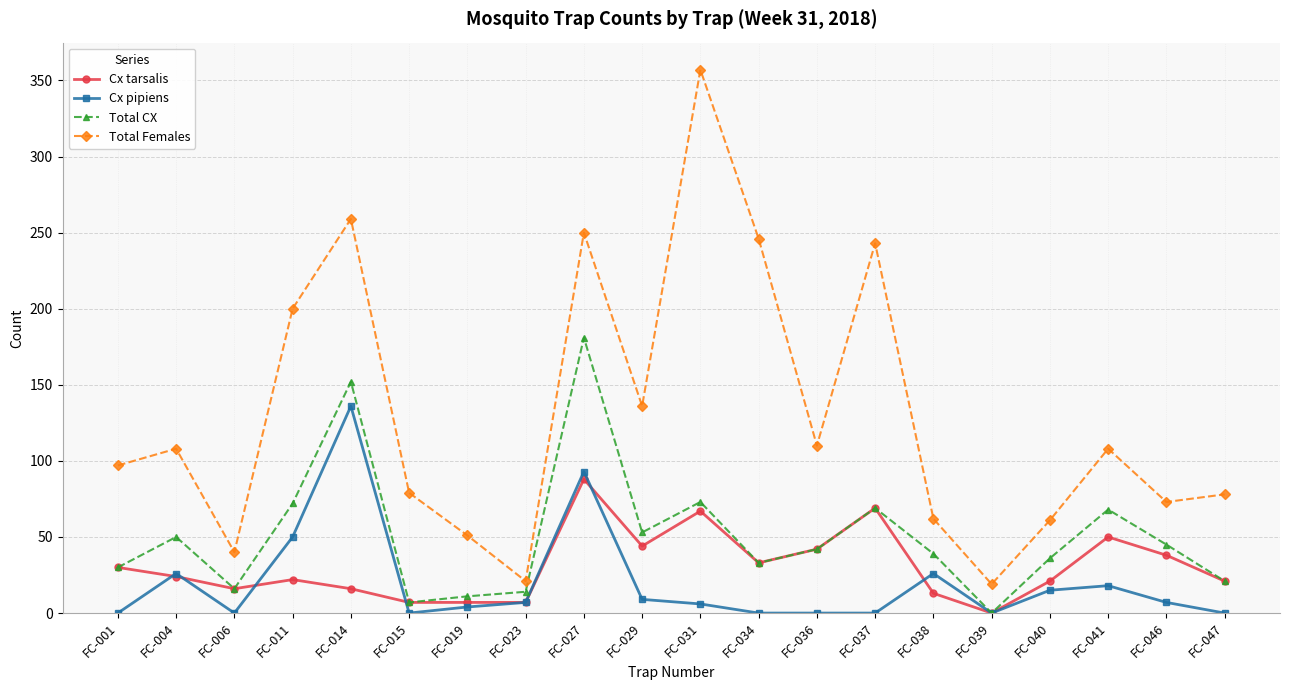

At how many categories does at least one series exceed 297?

1